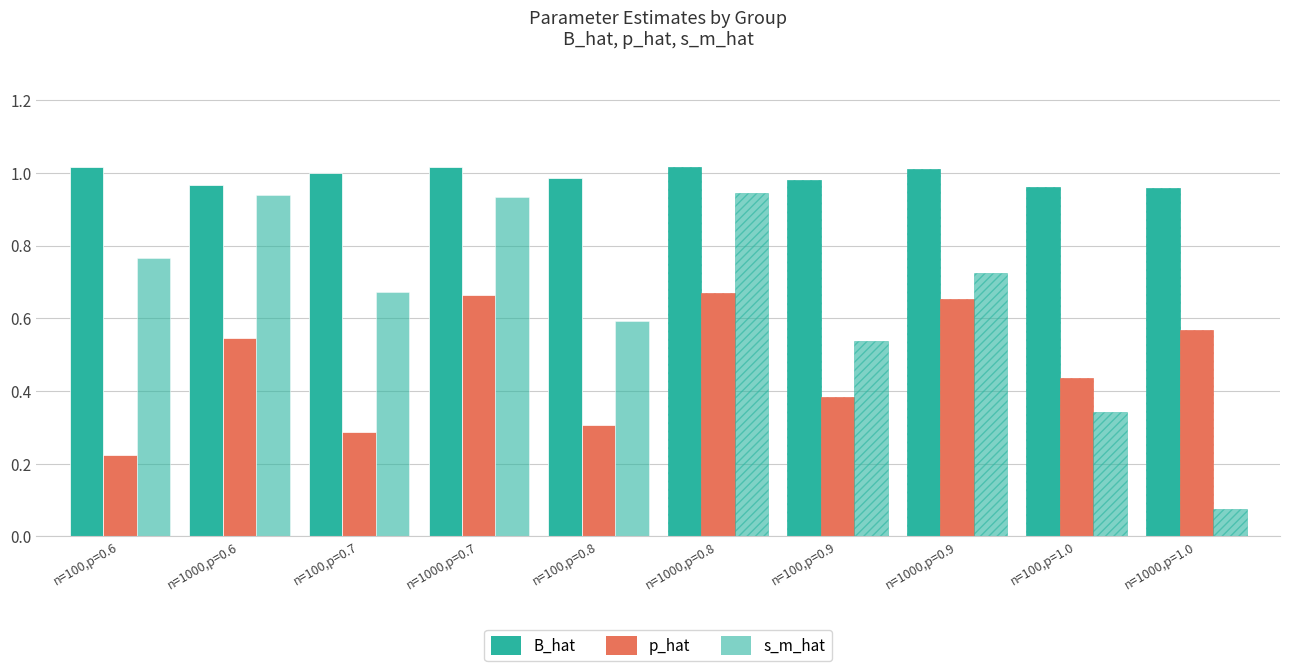

Which label corresponds to the largest value in the chart?

n=1000,p=0.7